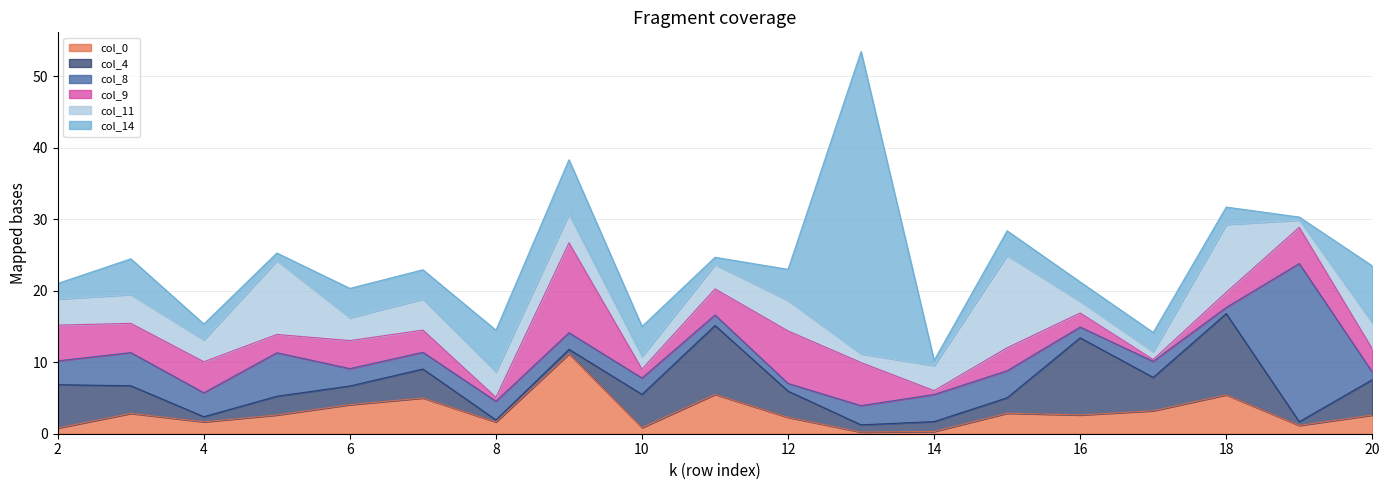

List the labels in order of col11 value, smallest first.

19, 17, 13, 16, 10, 4, 6, 11, 14, 8, 2, 20, 9, 3, 12, 7, 18, 5, 15